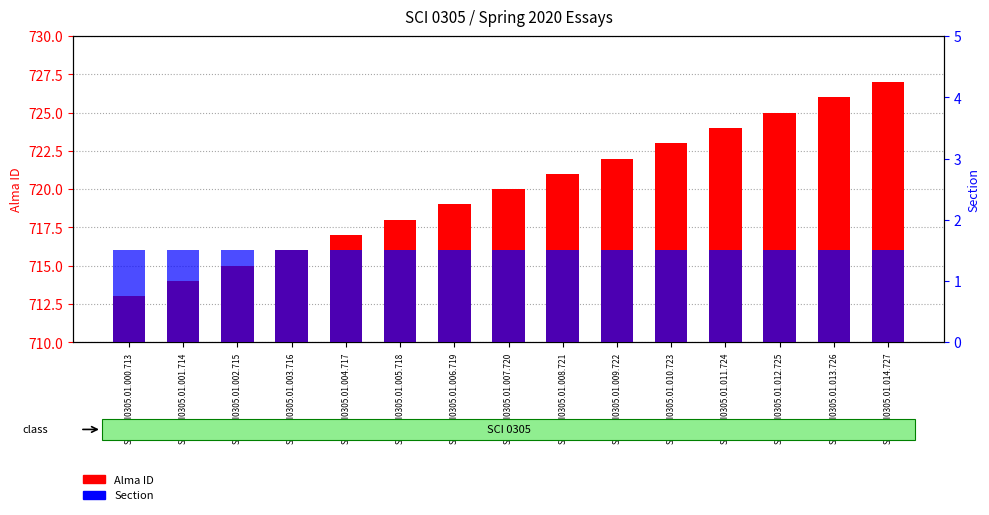

Does the chart contain any negative values?

No